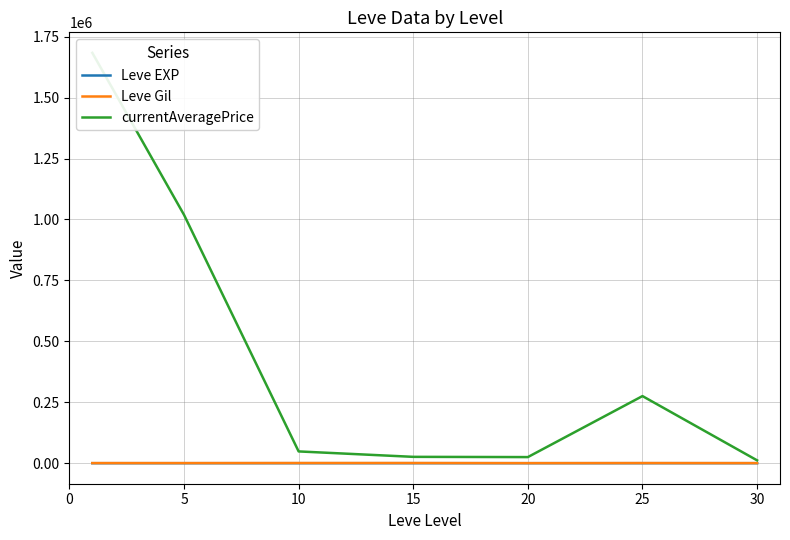

At 10, list the series in order from largest to smallest.

currentAveragePrice, Leve Gil, Leve EXP